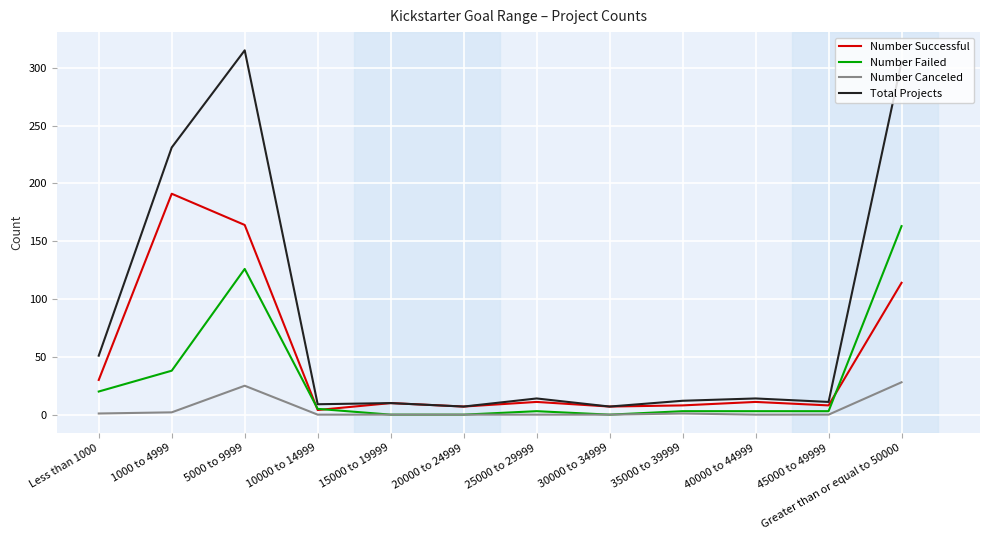

How many series are shown in this chart?

4